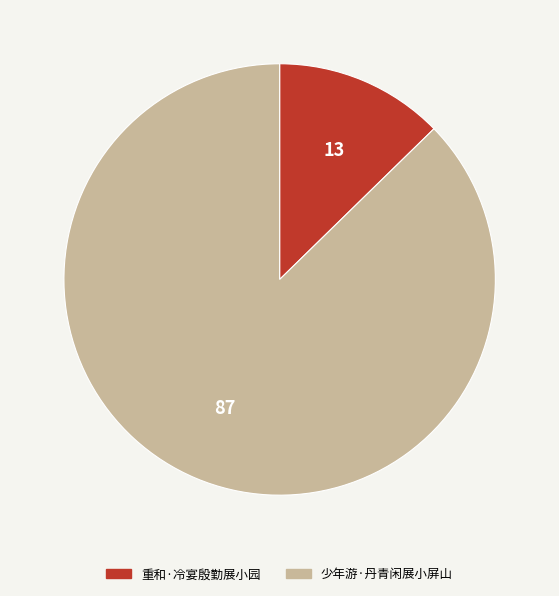

Approximately how many times larger is the value at 少年游·丹青闲展小屏山 compared to 重和·冷宴殷勤展小园?

6.9